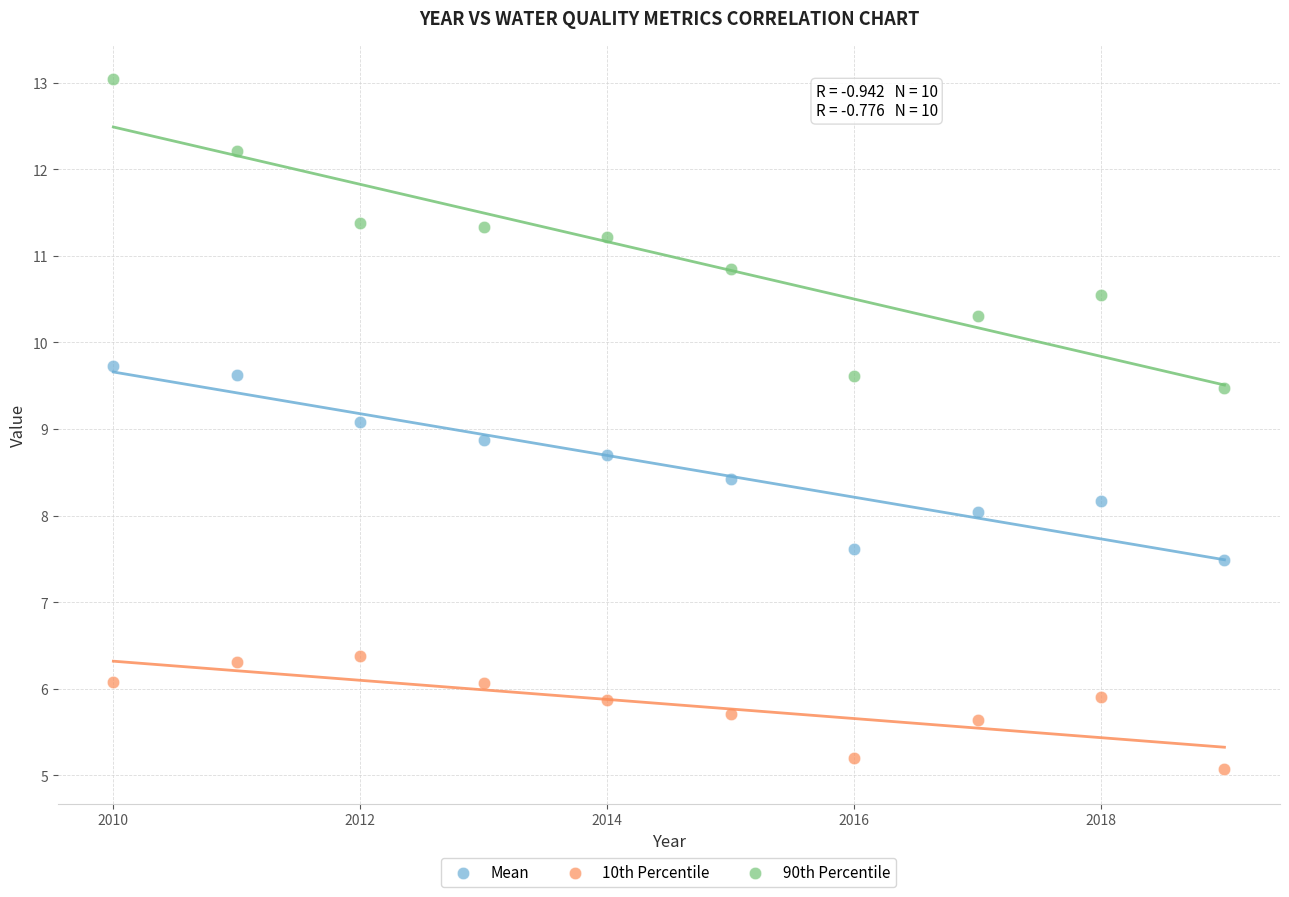

What are all the series names shown in the legend?

Mean, 10th Percentile, 90th Percentile